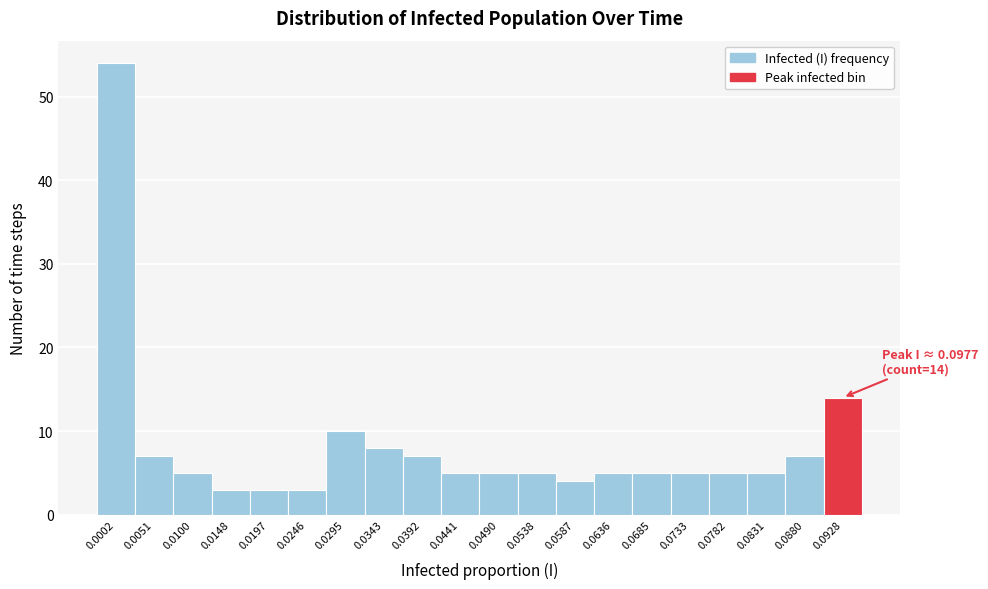

Reading left to right, list all the values displayed in this chart.

54	7	5	3	3	3	10	8	7	5	5	5	4	5	5	5	5	5	7	14